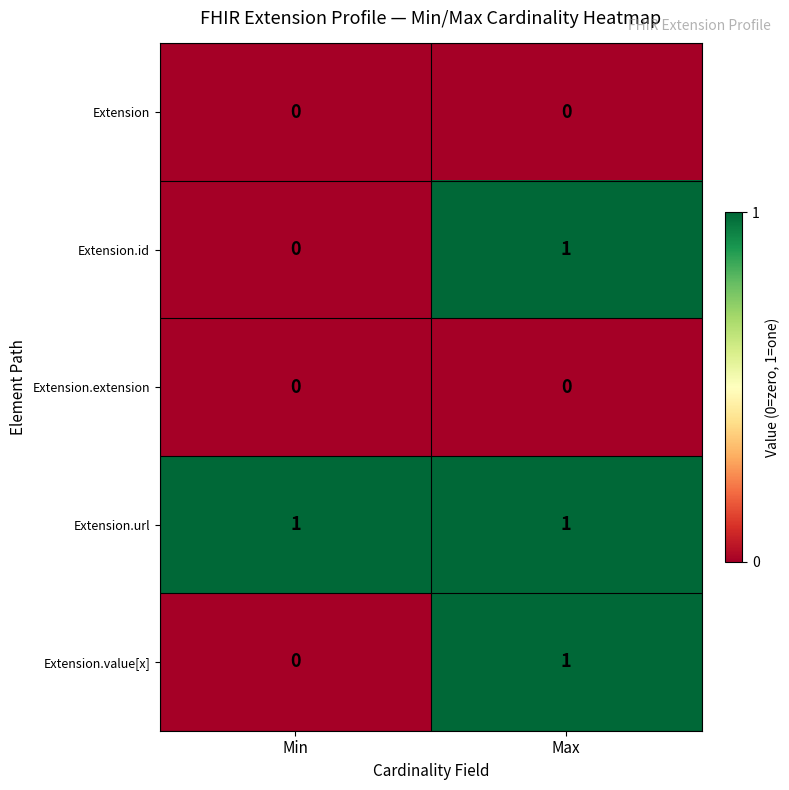

What is the total value across all series at Min?

1